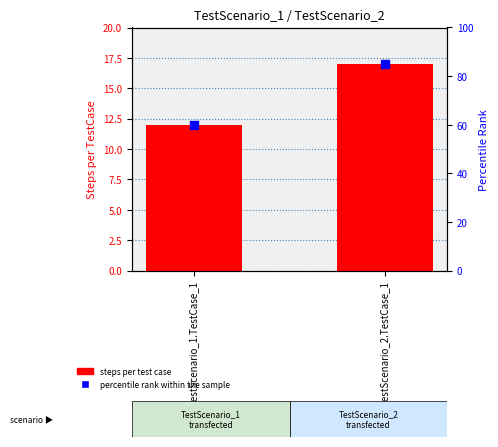

Which series has the widest spread of Y values?

percentile rank within the sample